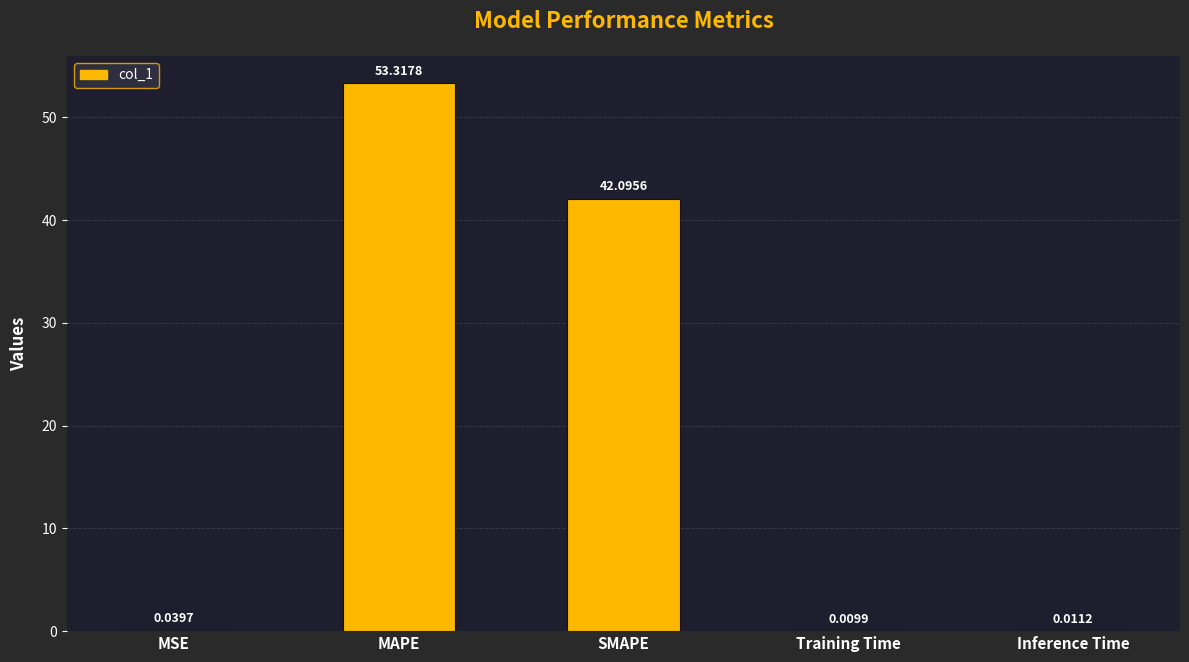

At which label is the value closest to 26?

SMAPE